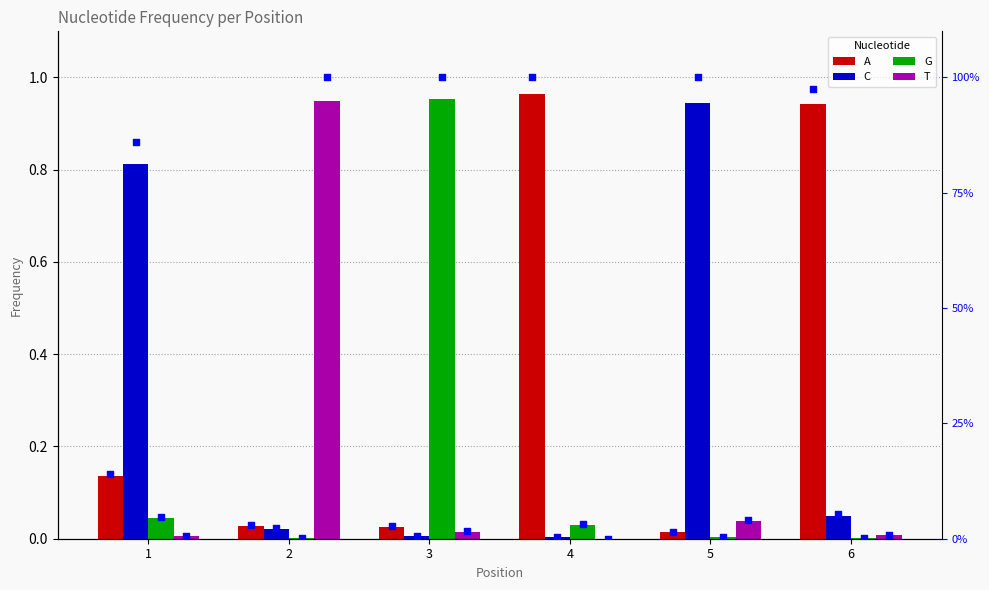

At which category is the sum across all series the highest?

4